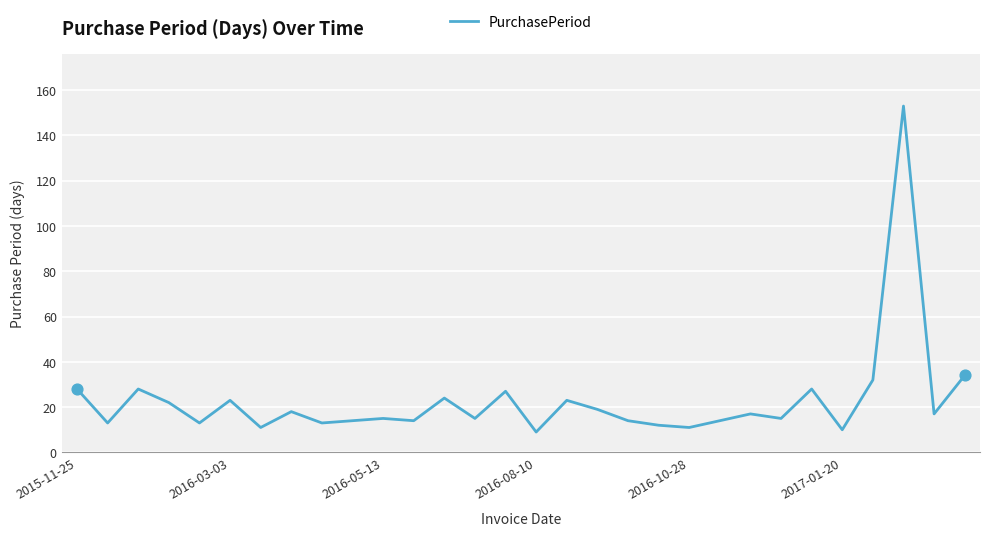

What is the minimum value shown in the chart?

9